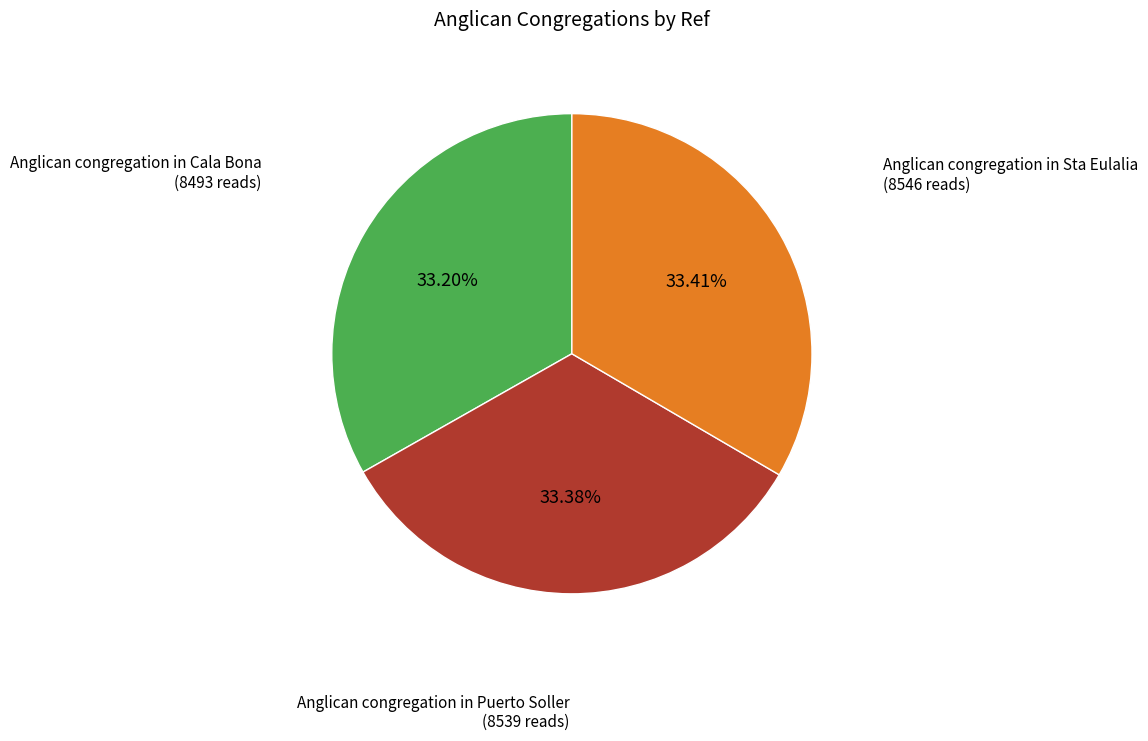

How many segments does this pie chart have?

3